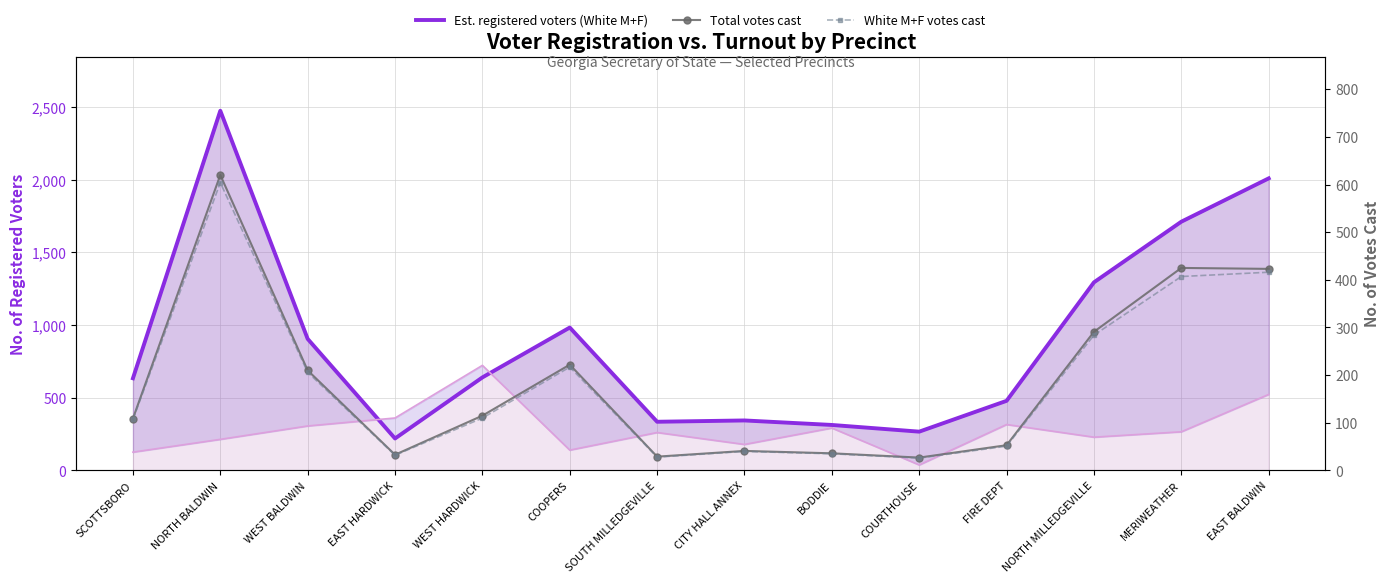

Between FIRE DEPT and NORTH MILLEDGEVILLE, which series saw the biggest shift?

Est. registered voters (White M+F)